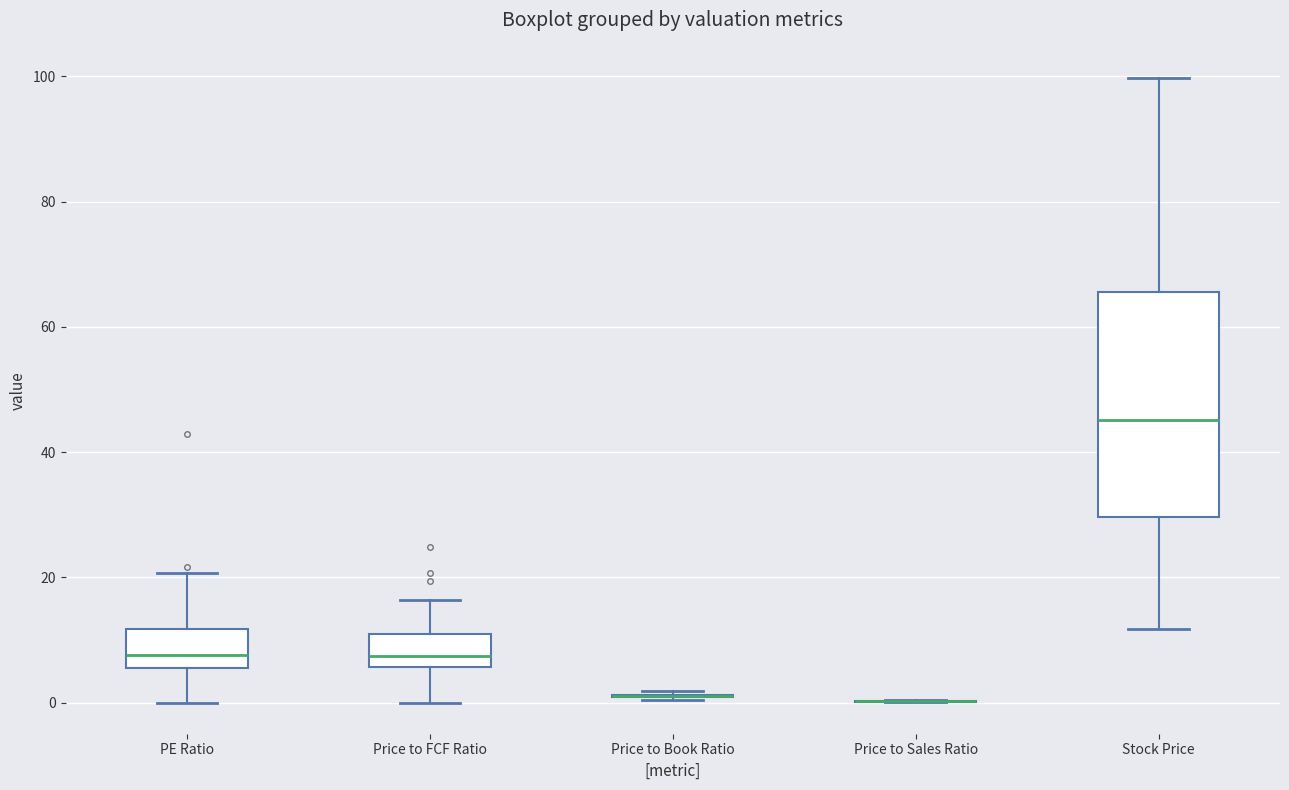

Reading left to right, read every box against the y-axis: the position of its median line, the range the box covers, and the ends of its whiskers. The values are not printed on the chart, so give them approximately, as read against the axis.

PE Ratio: median 8, box 6 to 12, whiskers 0 to 20
Price to FCF Ratio: median 8, box 6 to 10, whiskers 0 to 16
Price to Book Ratio: box collapsed to a line at 2, whiskers 0 to 2
Price to Sales Ratio: box collapsed to a line at 0, whiskers 0 to 0
Stock Price: median 46, box 30 to 66, whiskers 12 to 100